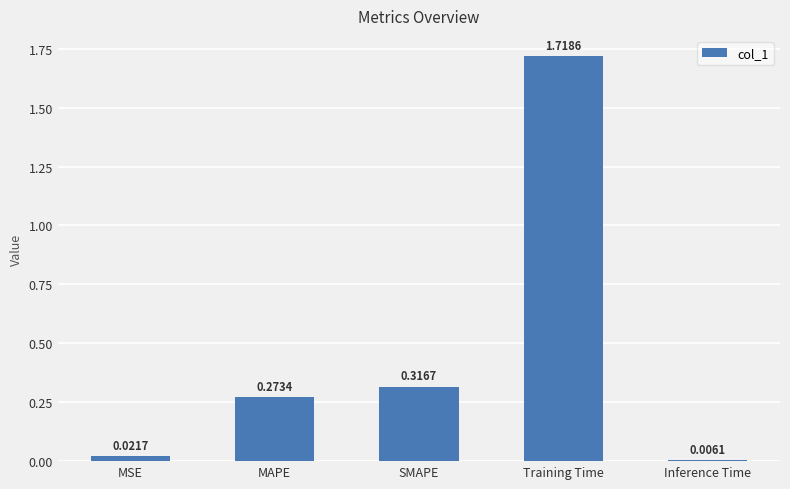

What position from the left is MAPE?

2